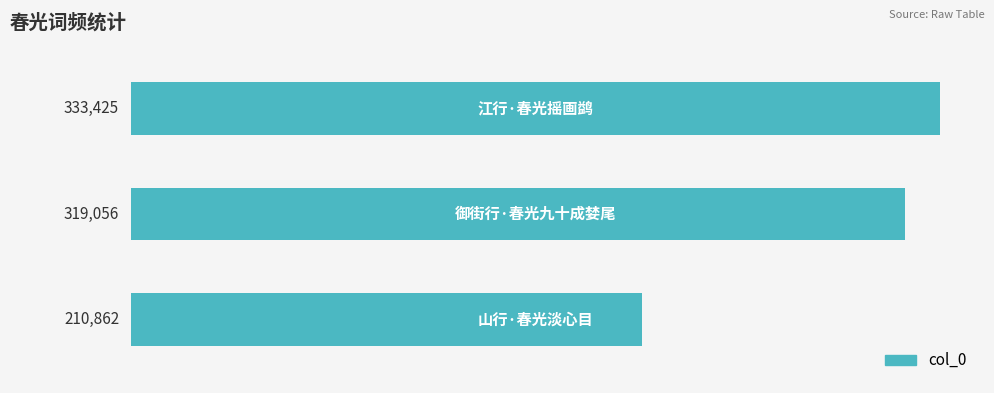

How many data points does each series have?

3